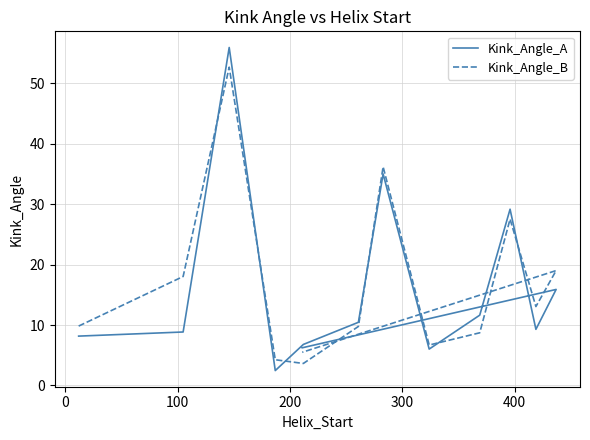

Which has a higher value, 400 or 300?

400